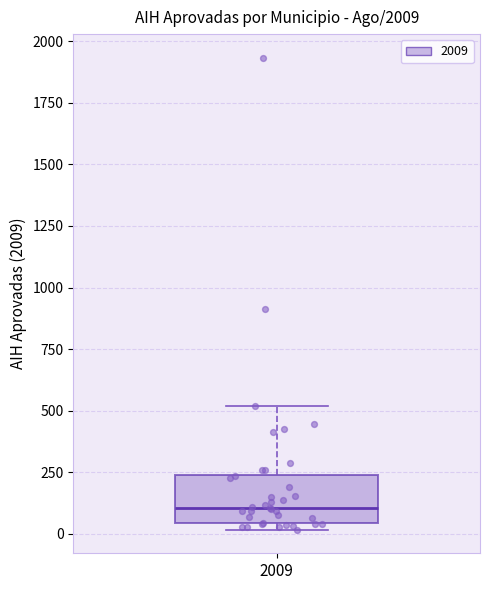

Where is the upper edge of the box at x = 2009 on the y-axis? The values are not printed on the chart, so give them approximately, as read against the axis.

250